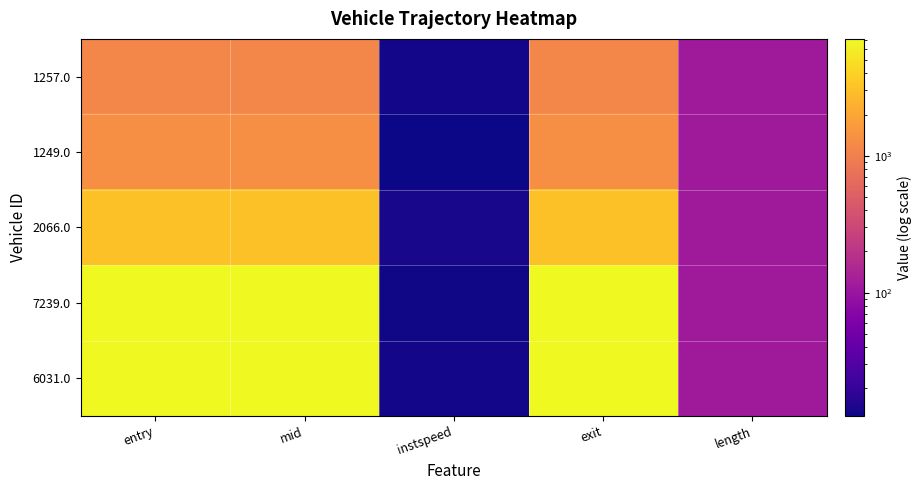

At which category is the sum across all series the highest?

exit